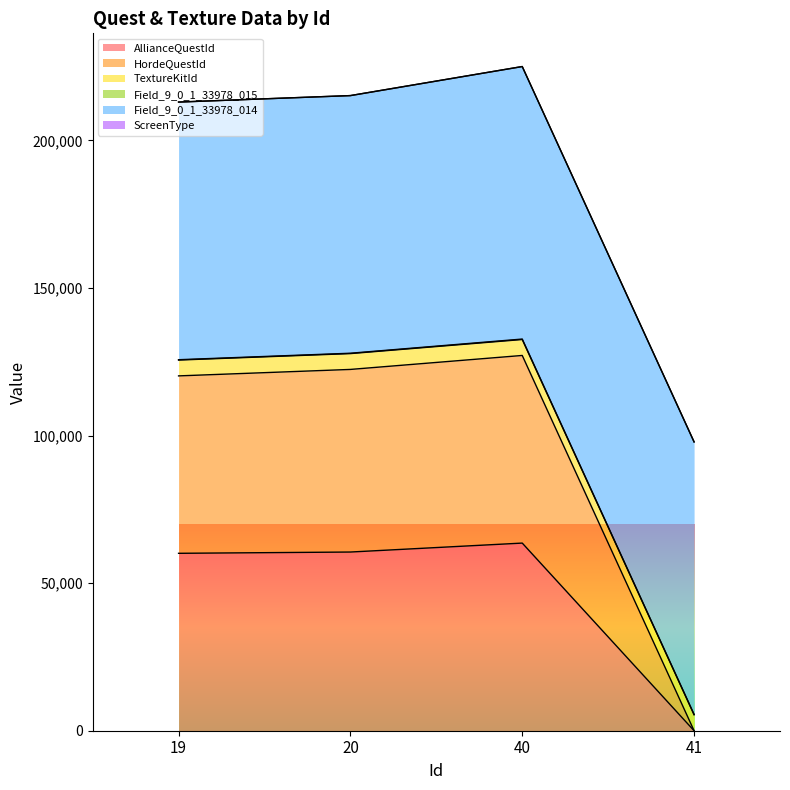

True or false: HordeQuestId has a value of 0 at 41.

True